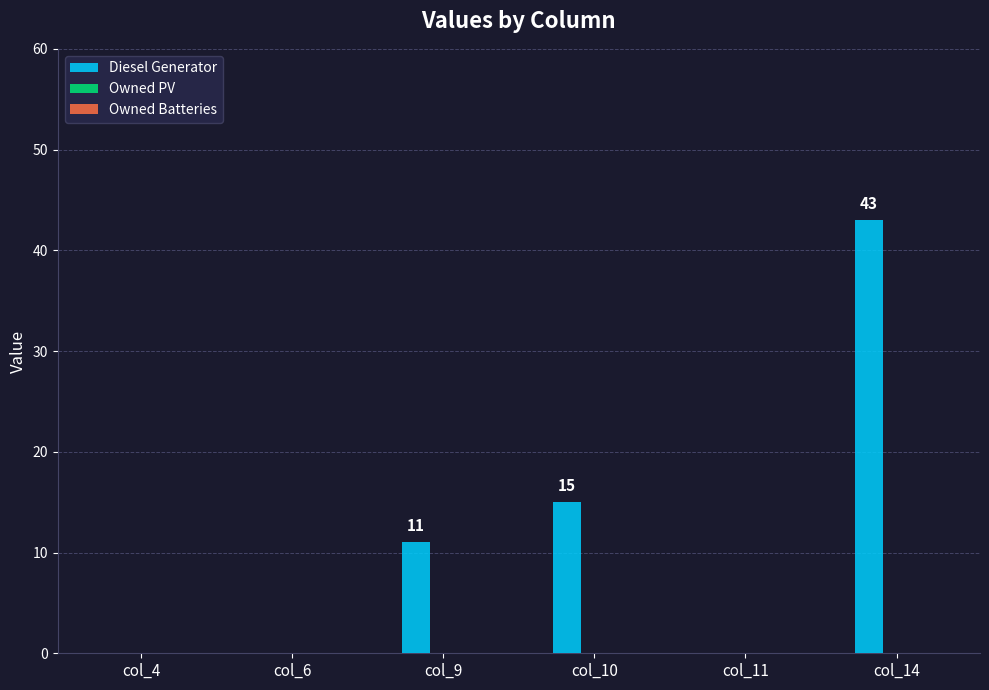

How many series are shown in this chart?

1